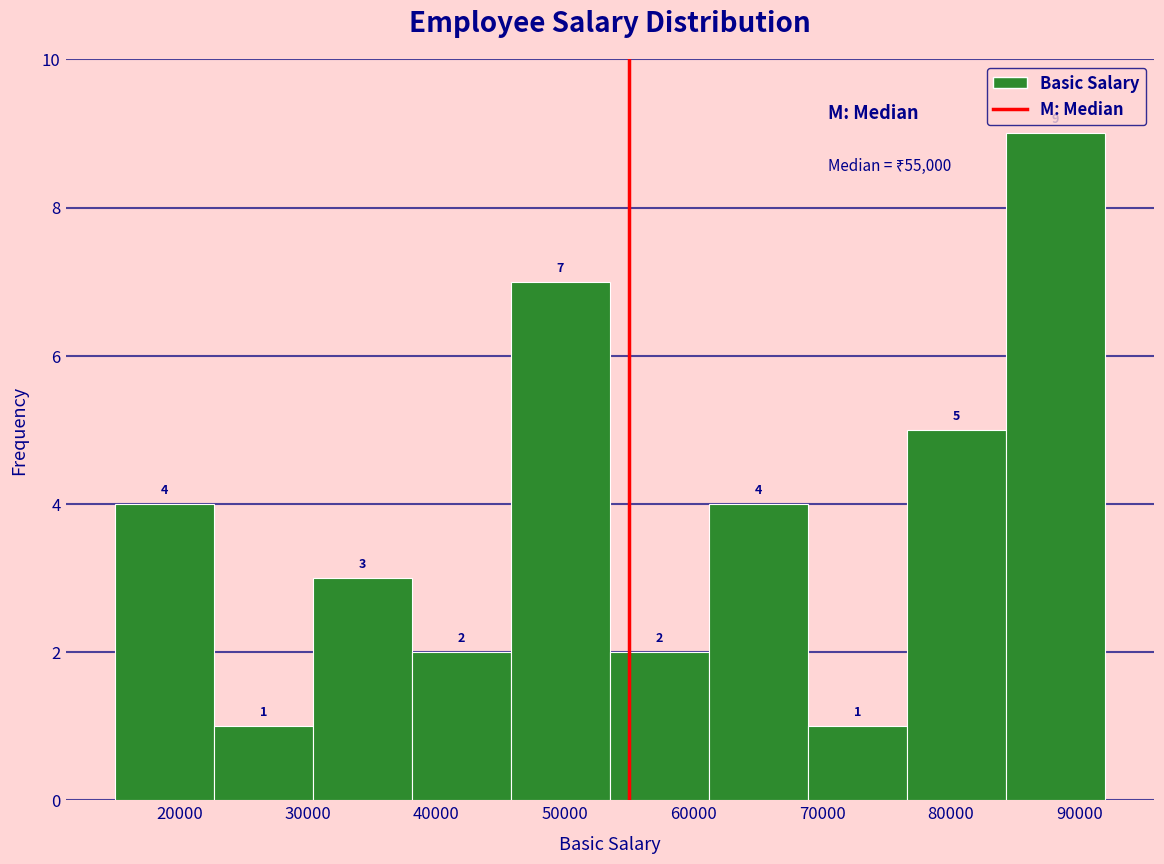

Which range on the x-axis has the tallest bar?

84300 to 92000